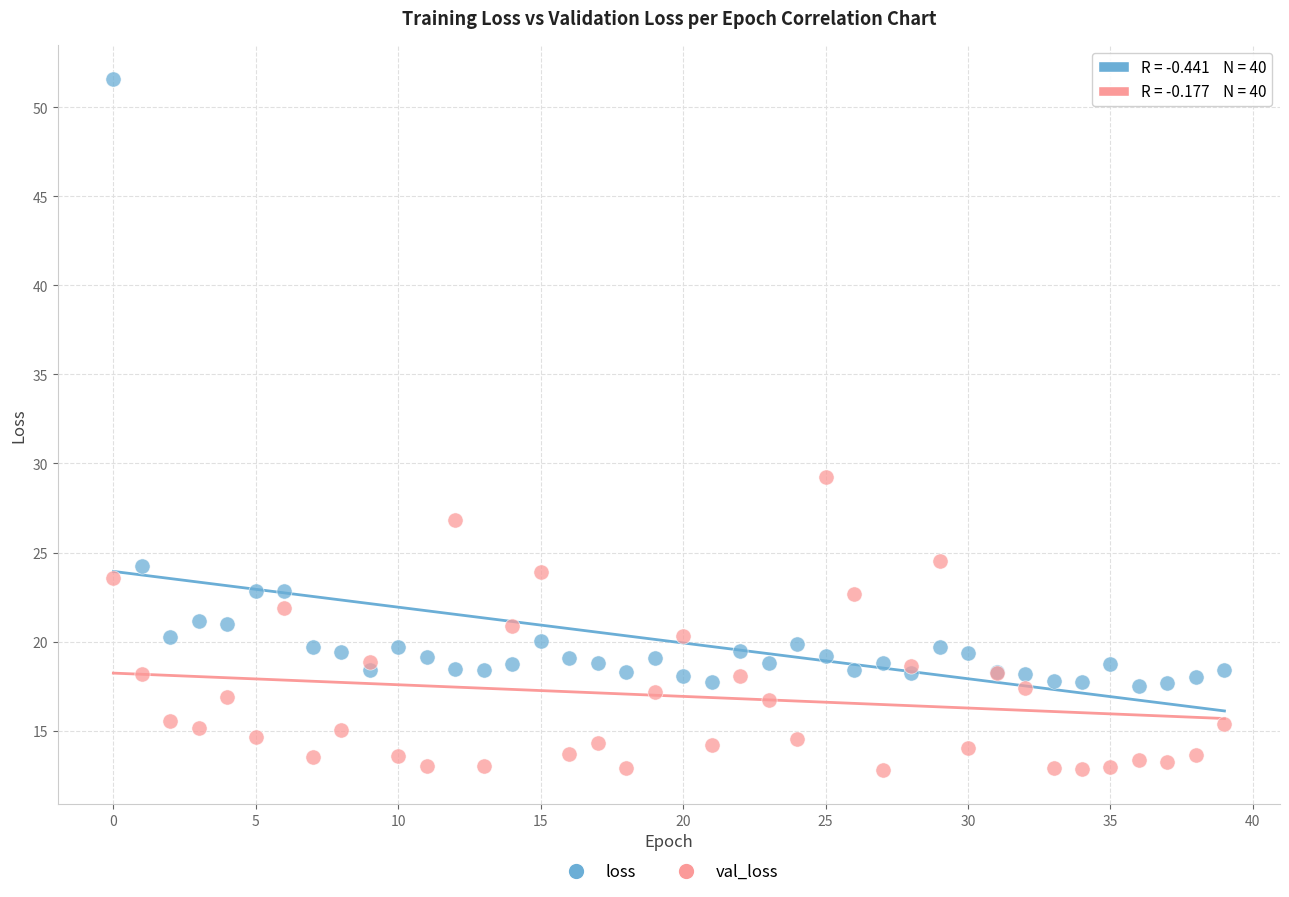

In the loss series, what Y value is closest to 34?

24.2